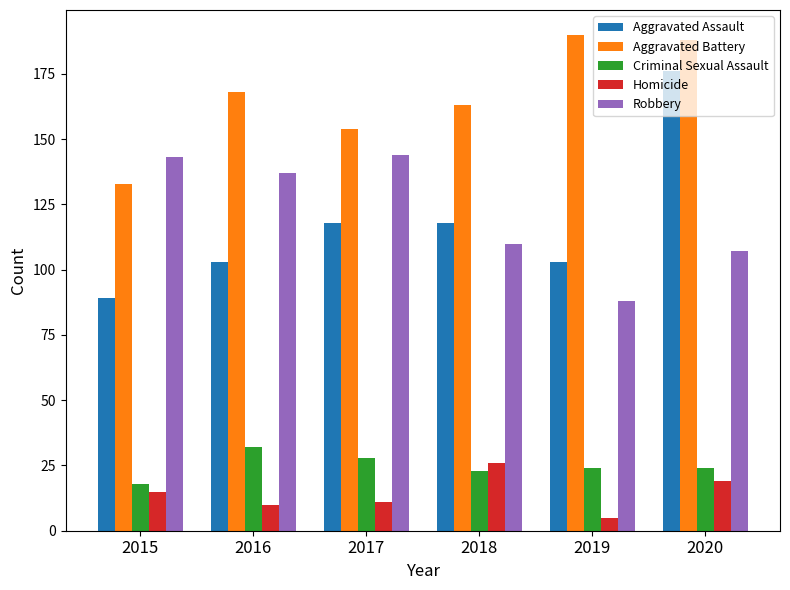

Is the value of Robbery at 2019 greater than the value of Aggravated Battery at 2015?

No